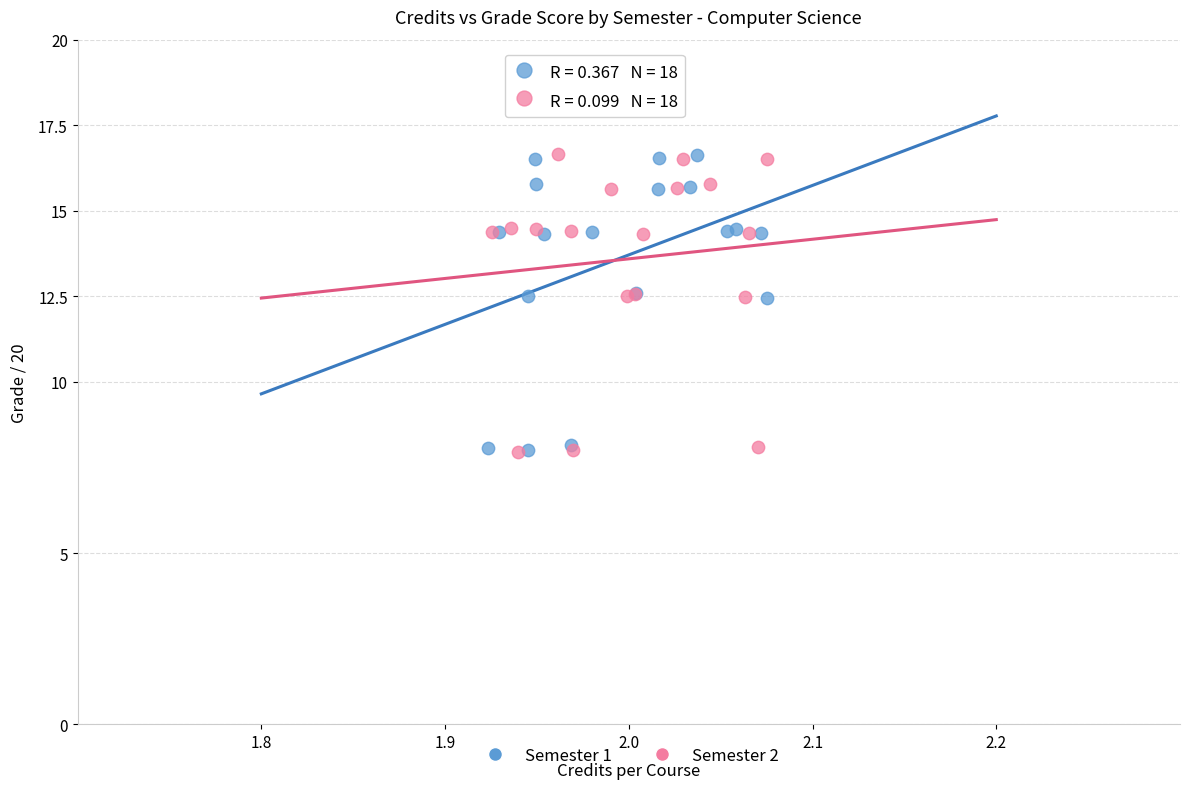

What are all the series names shown in the legend?

Semester 1, Semester 2